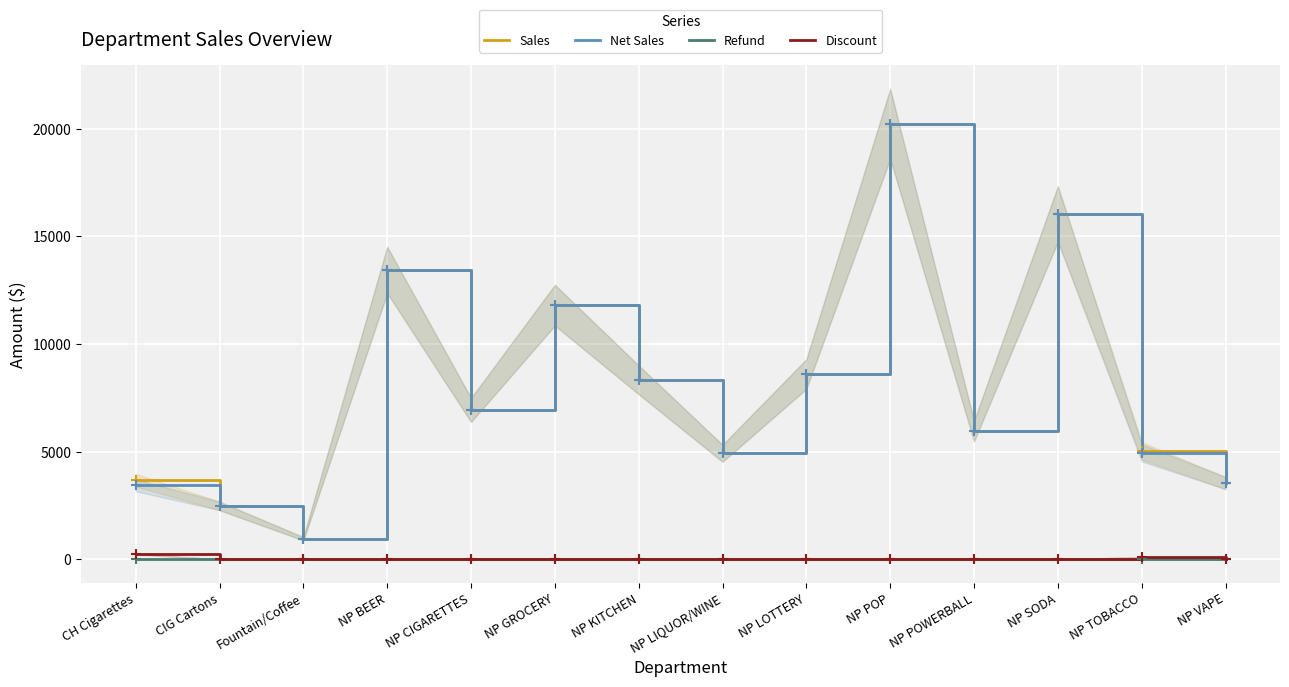

How many lines are shown in the chart?

4